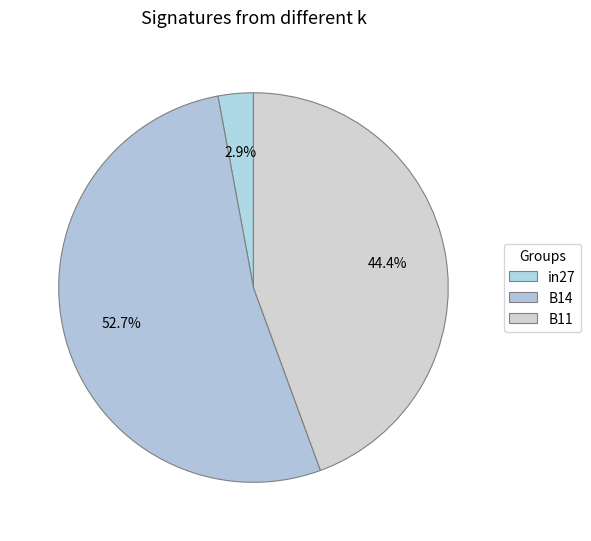

Combined, what portion of the pie is B11 and in27?

47.3%